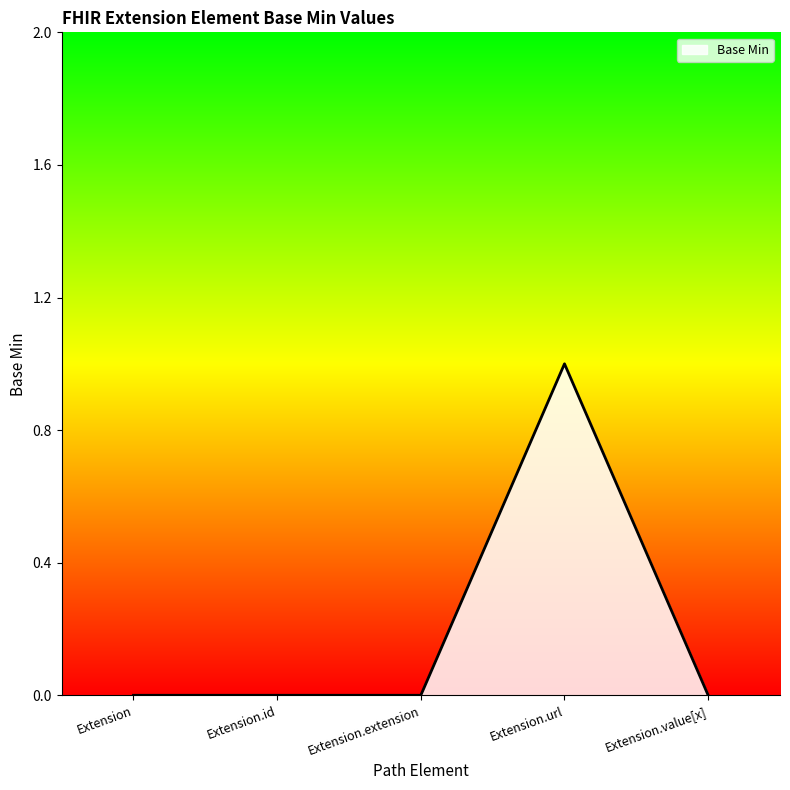

What is the sum of all values?

1